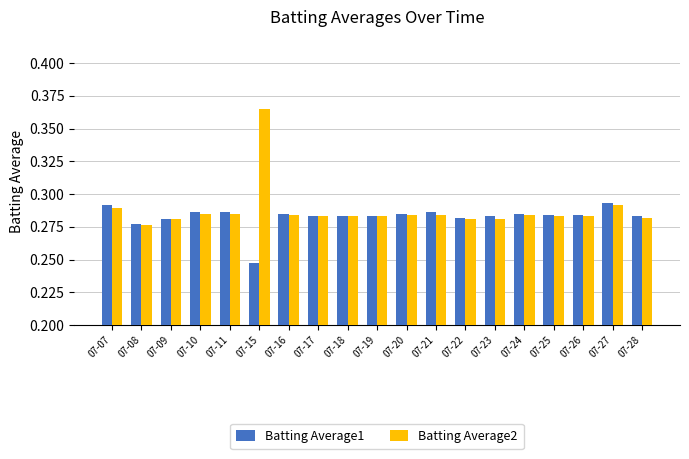

Which category has the lowest value in the Batting Average2 series?

07-08